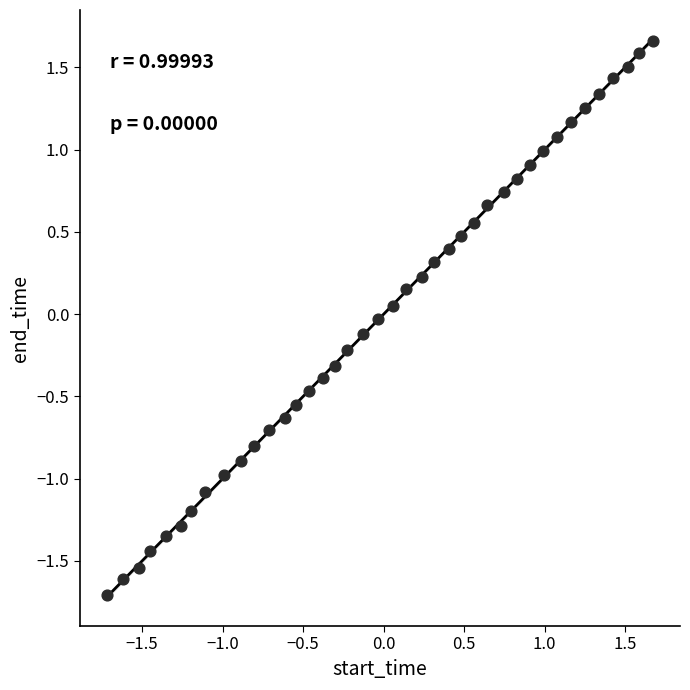

What is the range of Y values (max minus min)?

3.4